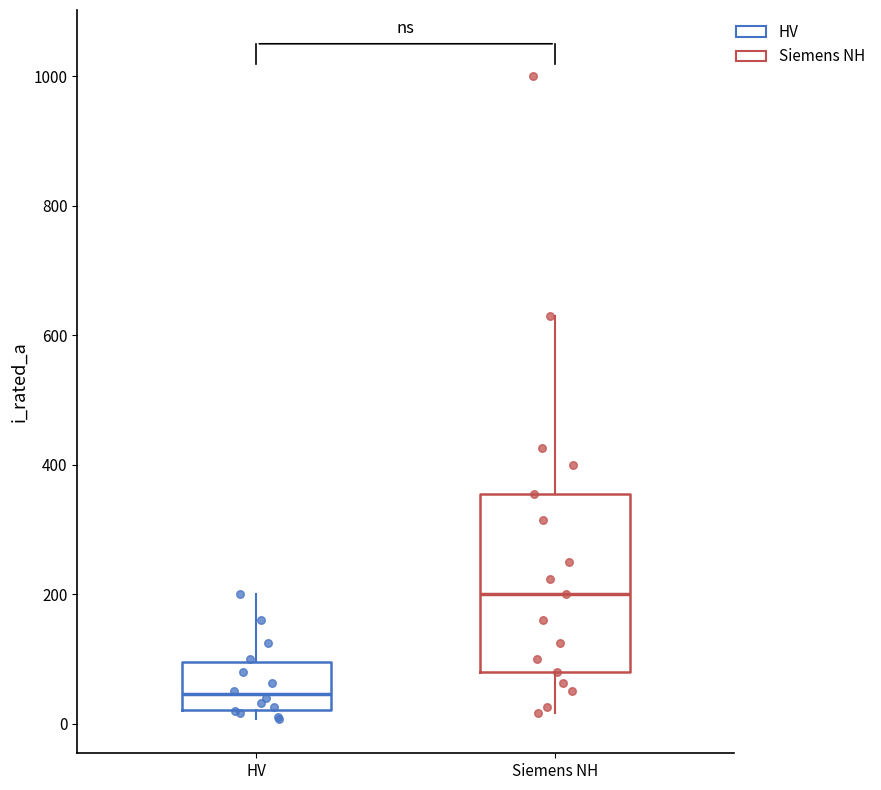

Which box is the tallest, from its lower edge to its upper edge?

Siemens NH